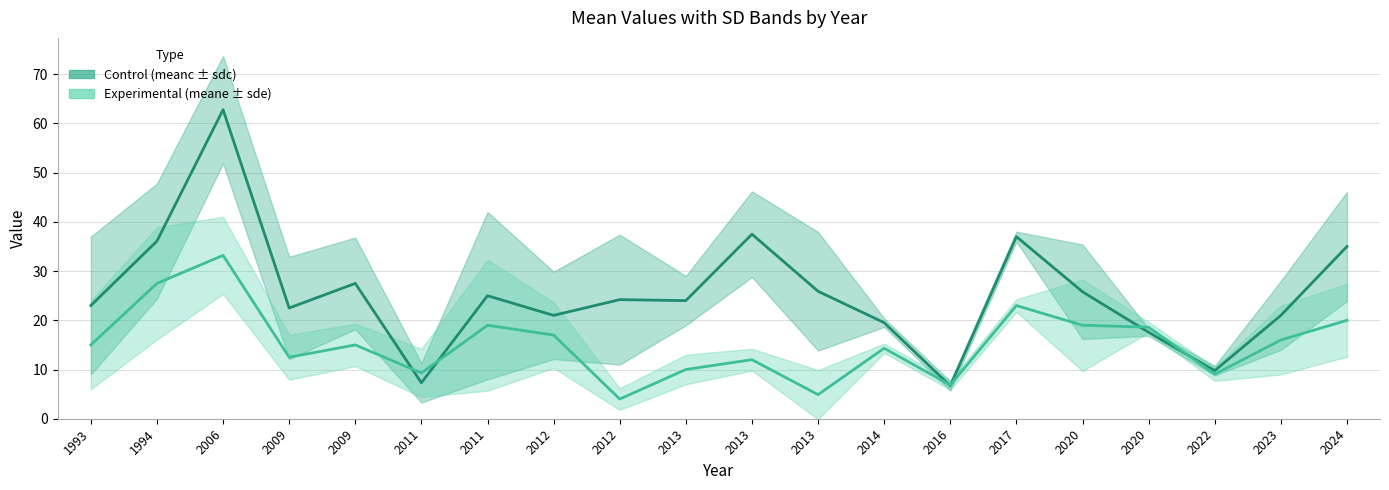

In meanc, how many points are lower than both neighbors (excluding endpoints)?

6